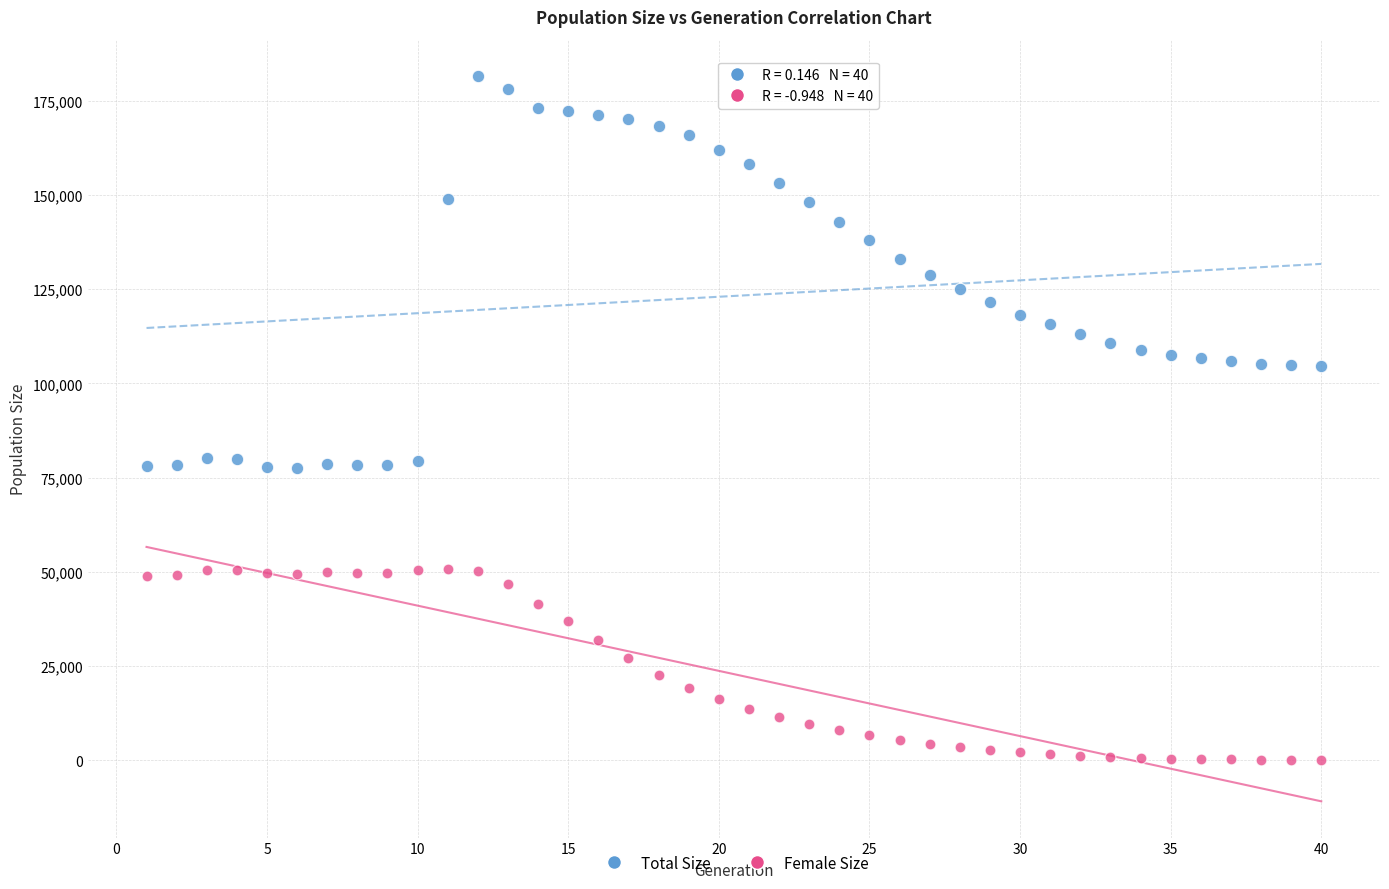

What is the X range (max minus min) for the scatter plot?

39